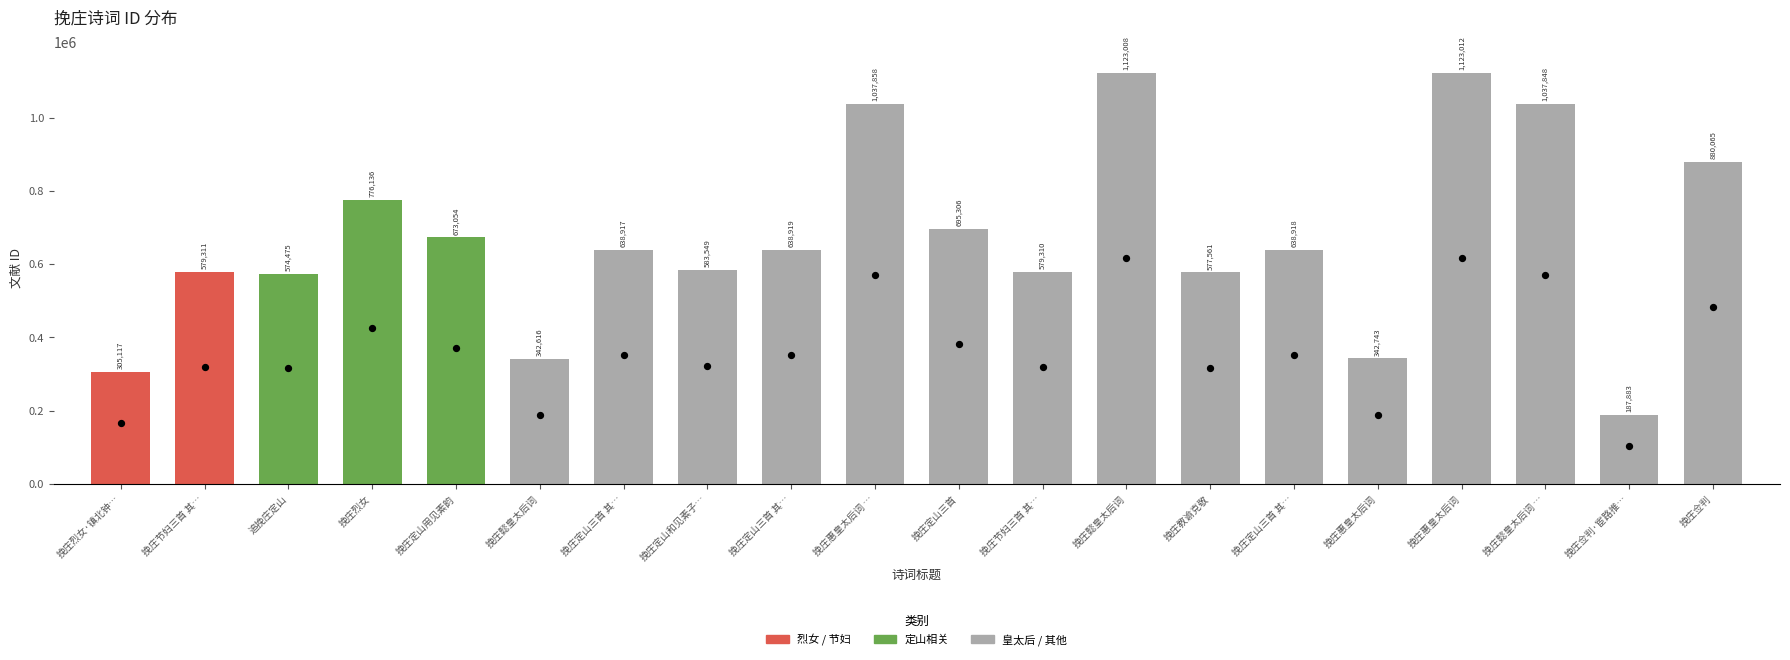

What is the change in value from 挽庄烈女·镇北钟… to 挽庄惠皇太后词 …?

+732741